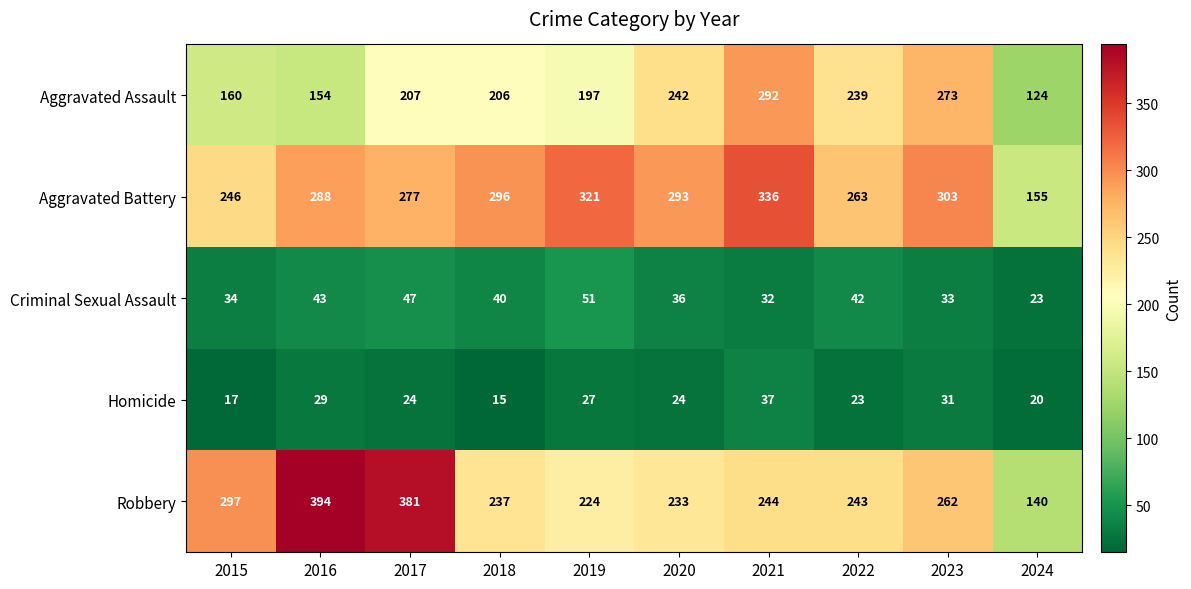

Rank the series by their maximum value, from lowest to highest.

Homicide, Criminal Sexual Assault, Aggravated Assault, Aggravated Battery, Robbery